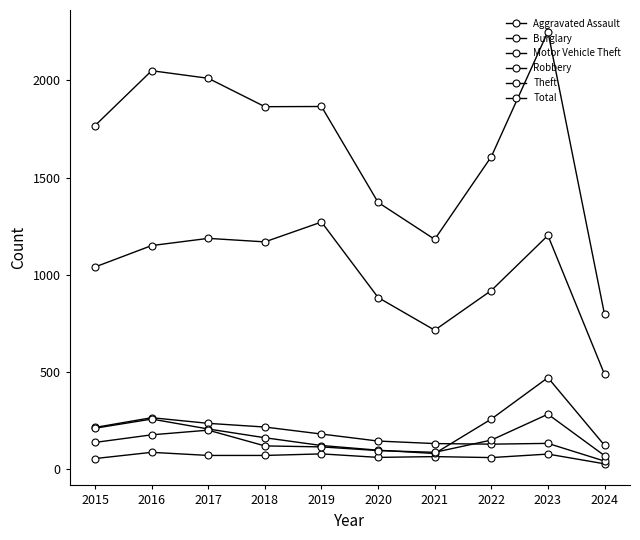

How many series are shown in this chart?

6